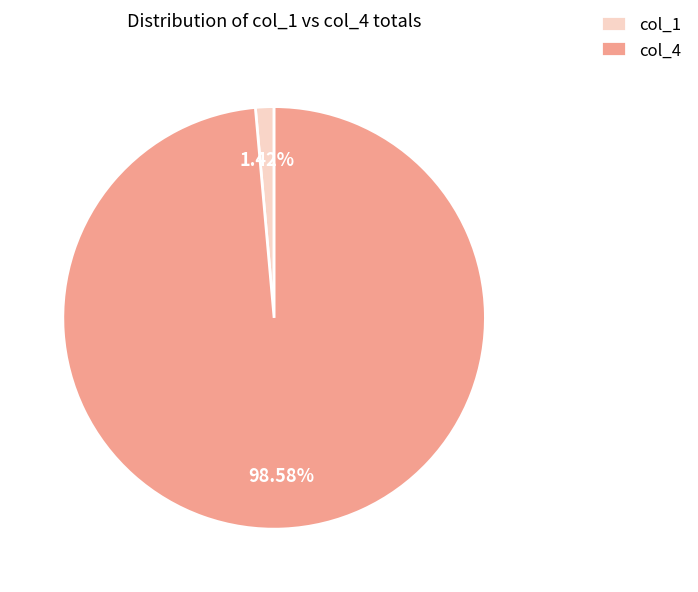

To the nearest percent, what is the average slice percentage?

50%